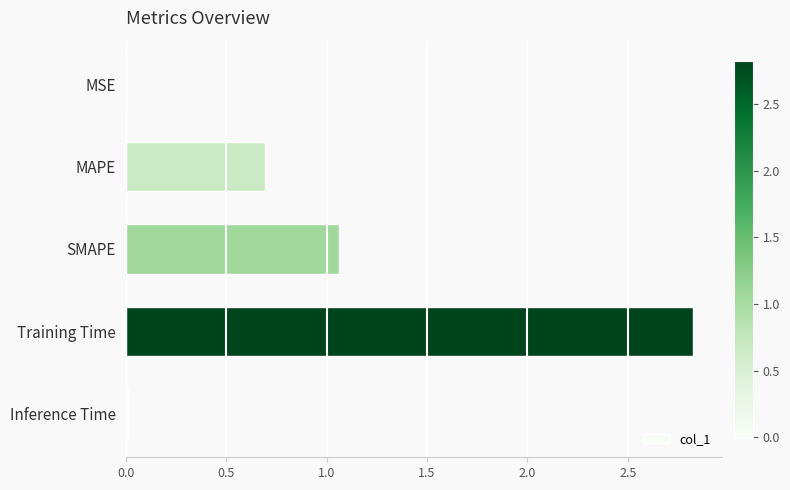

Where is the data nearest to the value 1?

SMAPE